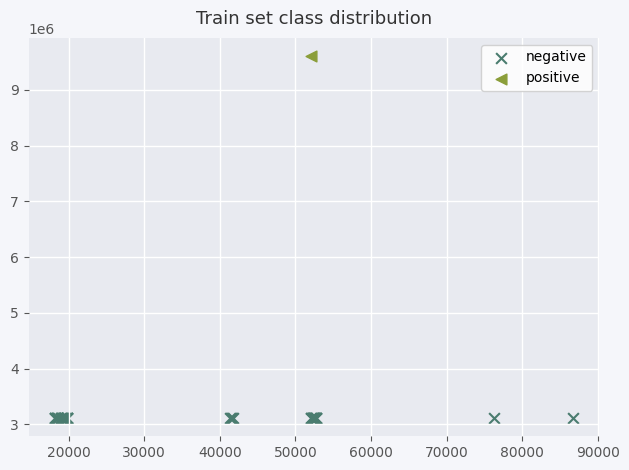

What are all the series names shown in the legend?

negative, positive